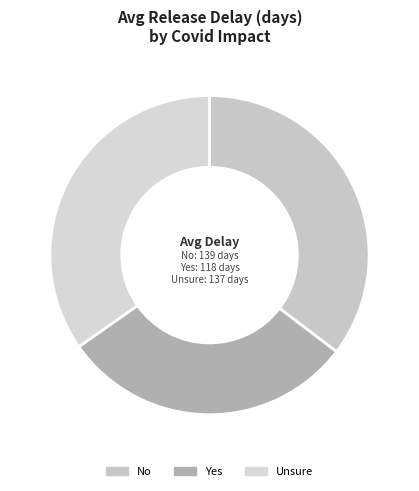

How many segments does this pie chart have?

3